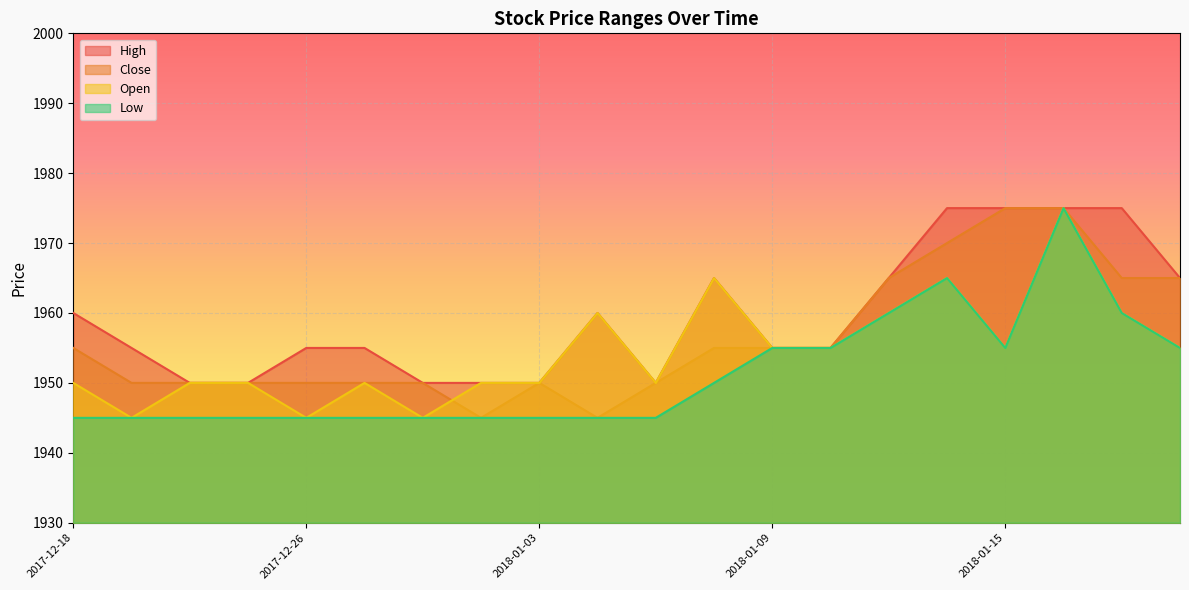

How many values in the Close series are below 1955?

10